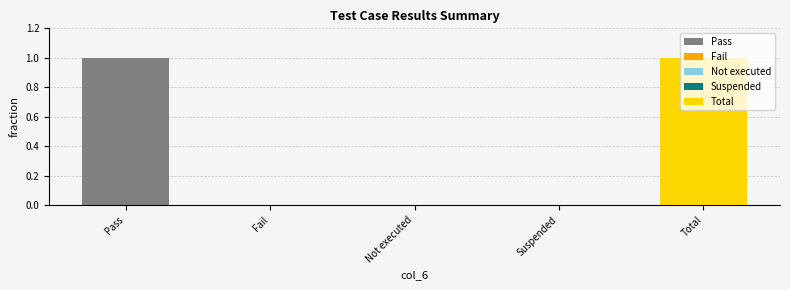

What is the label of the 1st bar from the right?

Total